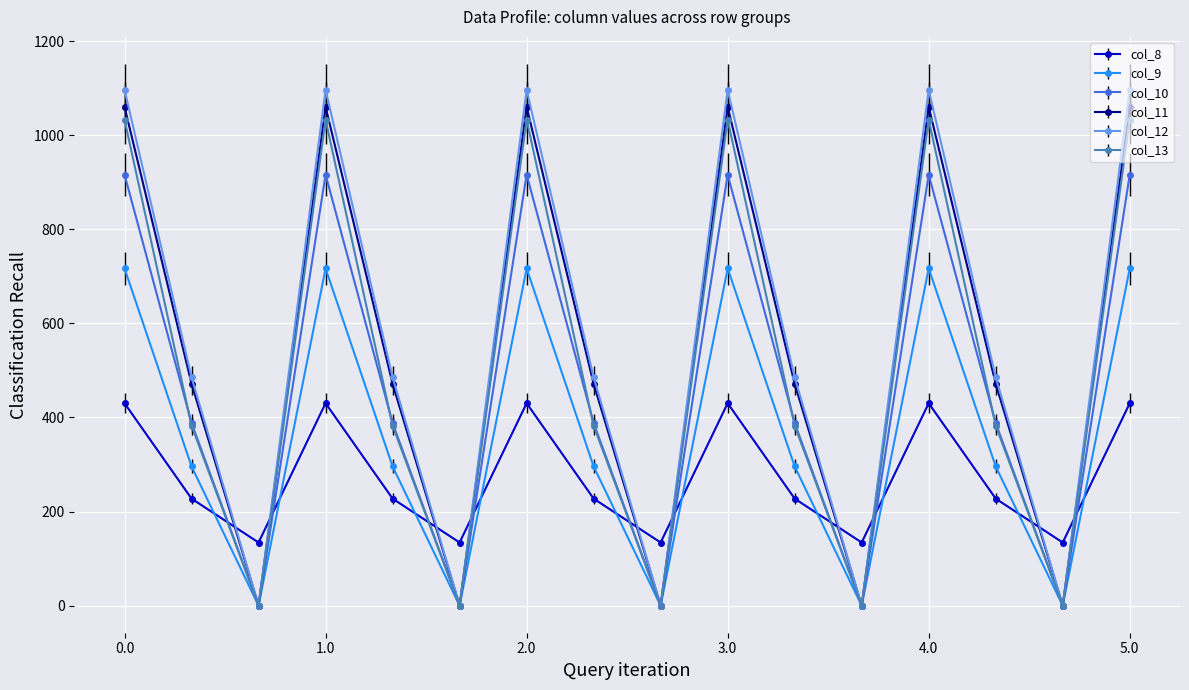

What is the average value of the col_12 series?

562.9